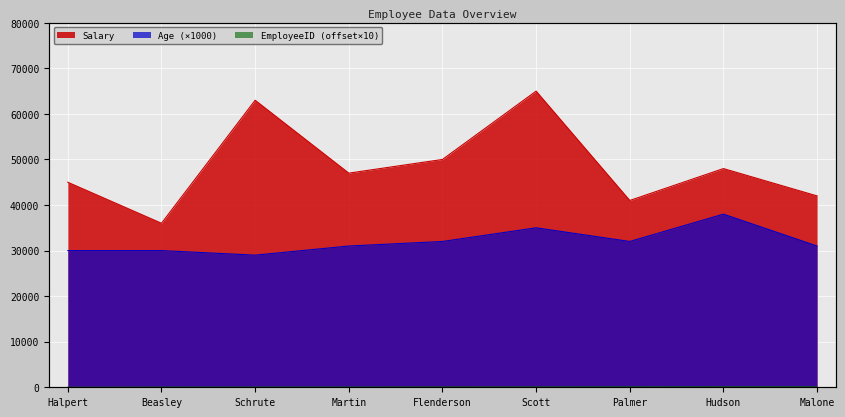

At which label does Salary first exceed 47000?

Schrute